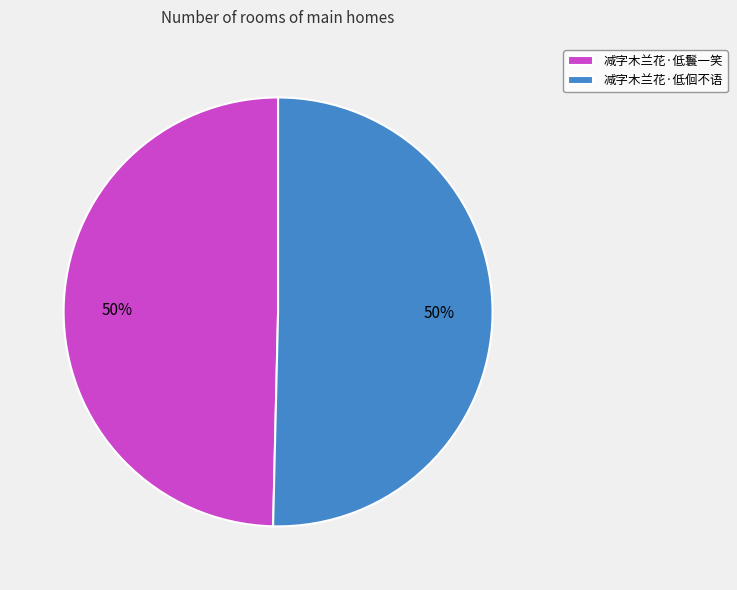

Count the number of slices in the pie.

2